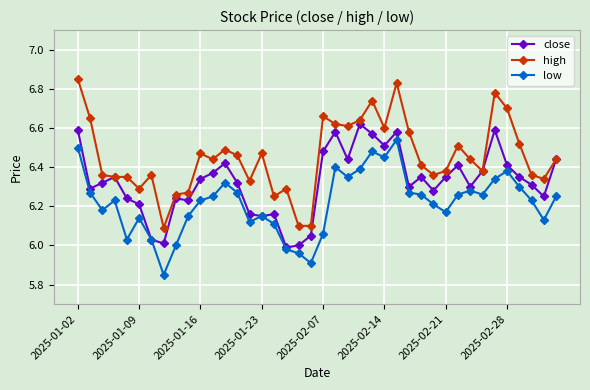

True or false: high has more than 0 interior local peaks.

True